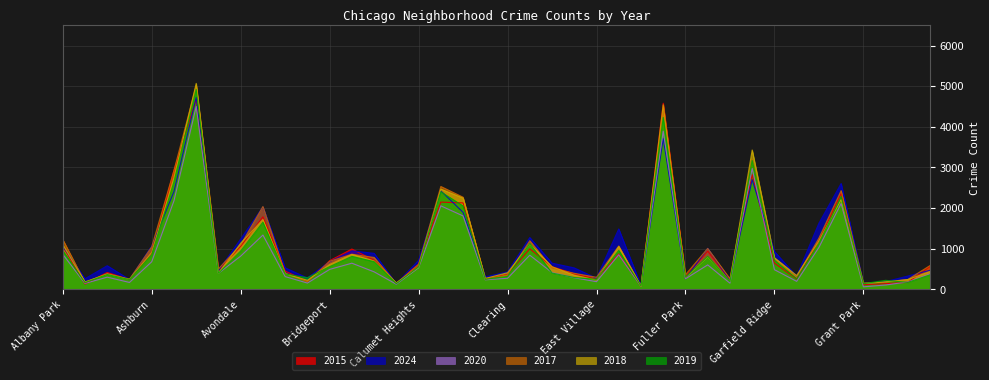

Rank the series at Garfield Ridge from lowest to highest value.

2020, 2015, 2019, 2017, 2018, 2024